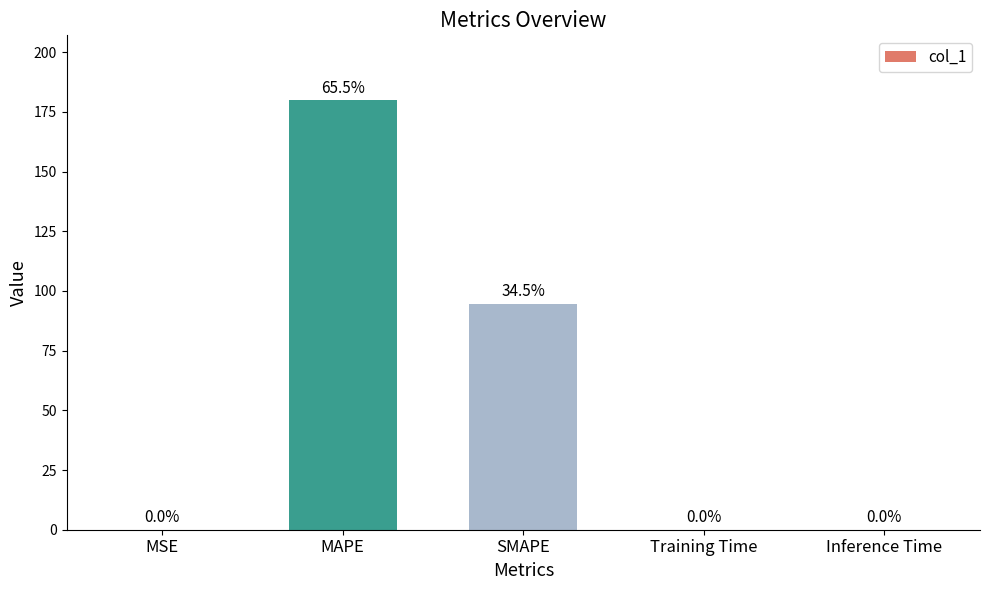

The value at SMAPE is 153.1. True or false?

False